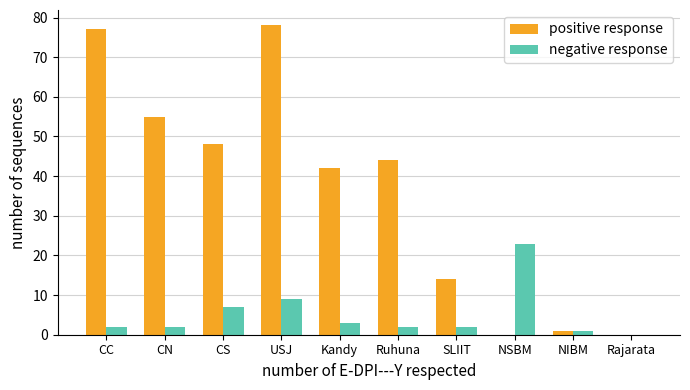

How many series are shown in this chart?

2